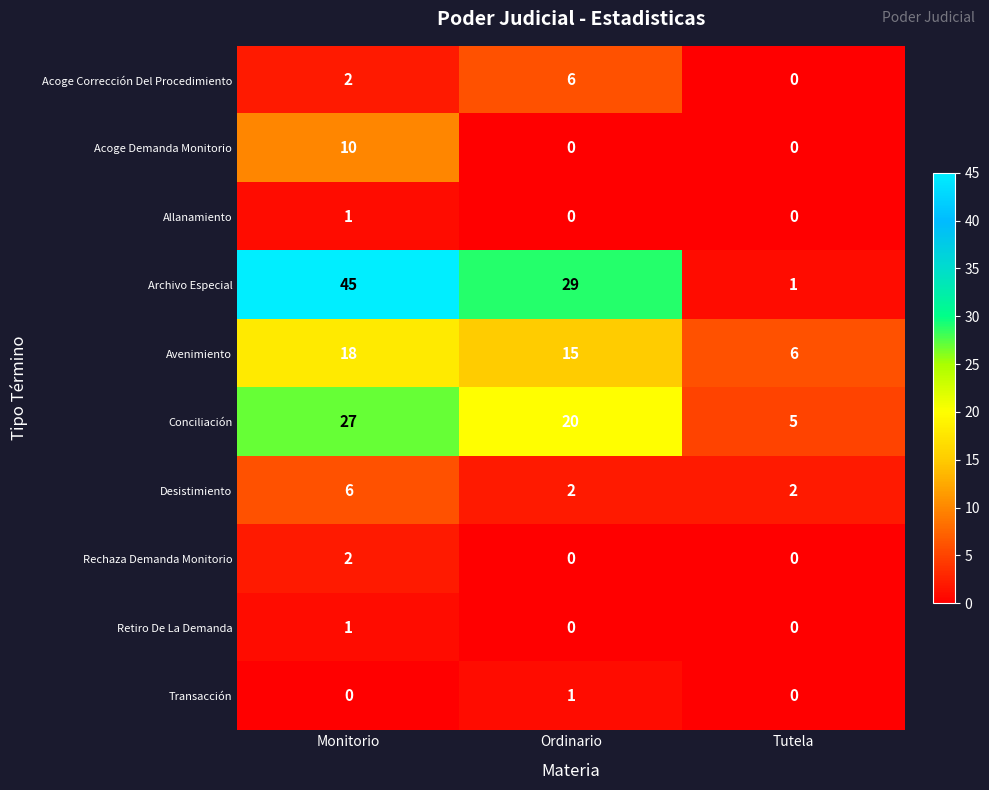

What is the difference between the highest and lowest values at Ordinario?

29